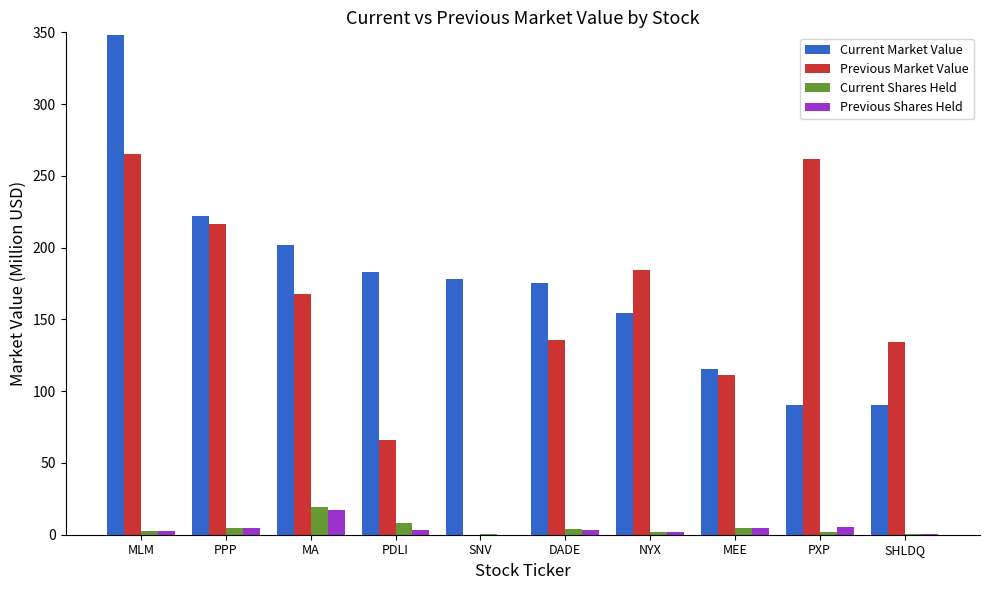

What are all the series names shown in the legend?

Current Market Value, Previous Market Value, Current Shares Held, Previous Shares Held